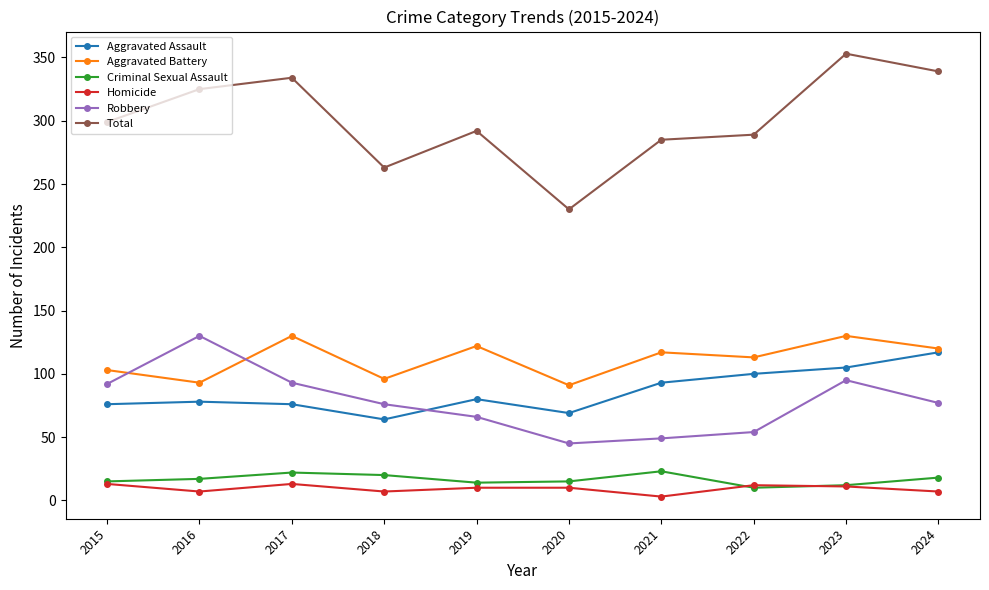

True or false: Aggravated Battery and Criminal Sexual Assault intersect in this chart.

False